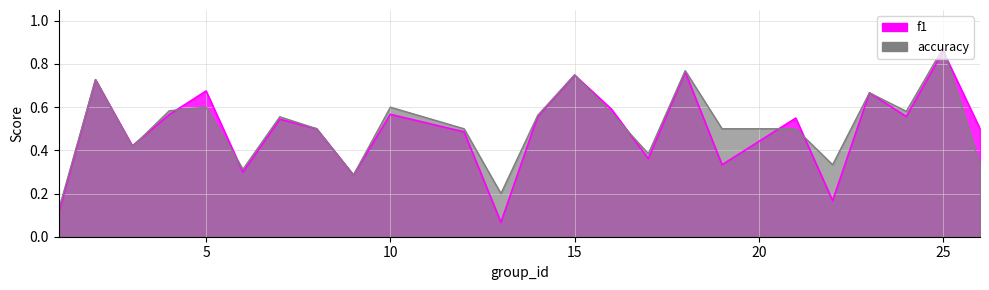

Does the chart have visible grid lines?

Yes